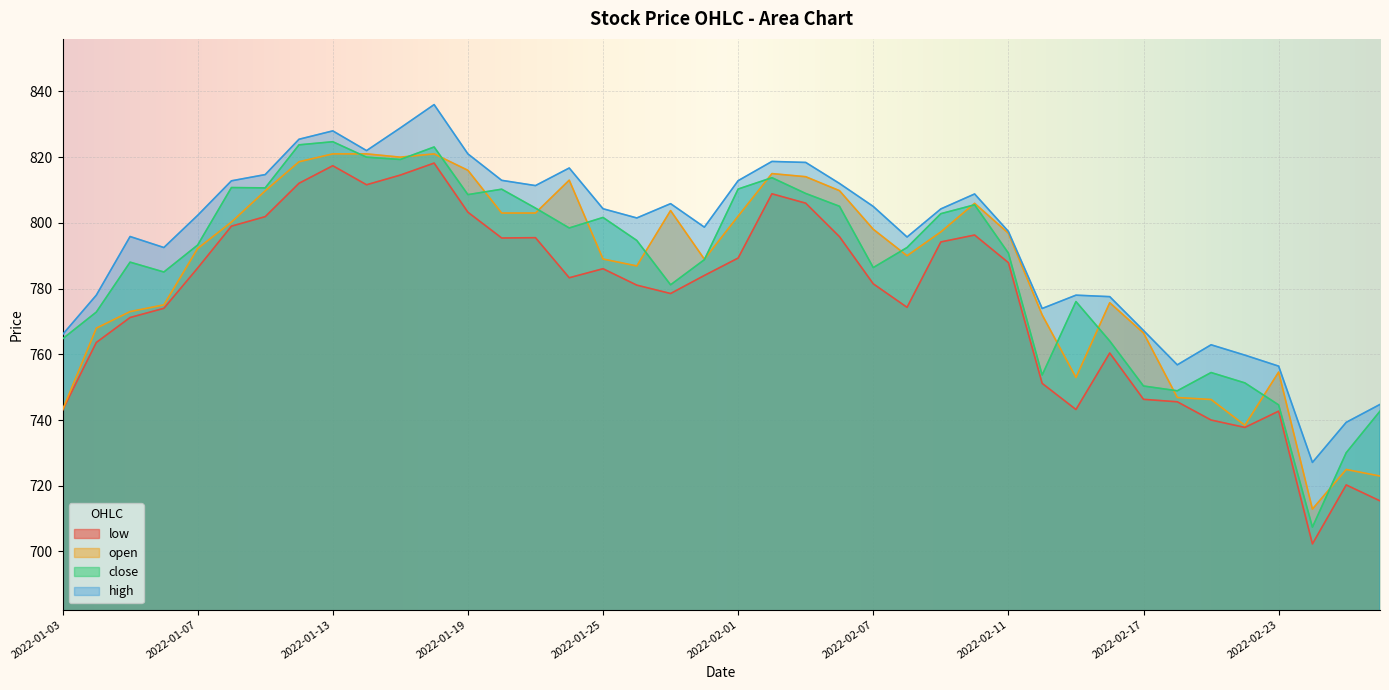

True or false: low has a value of 789.3 at 2022-02-01.

True